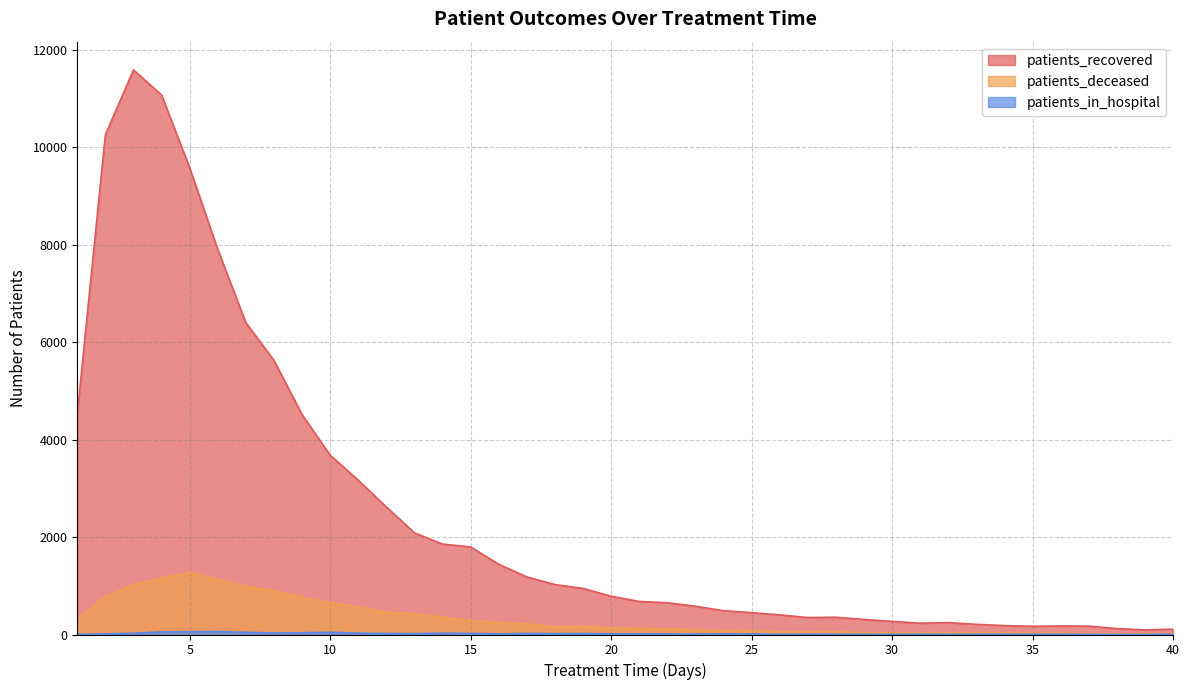

Is it true that patients_deceased equals 50 at 23?

False